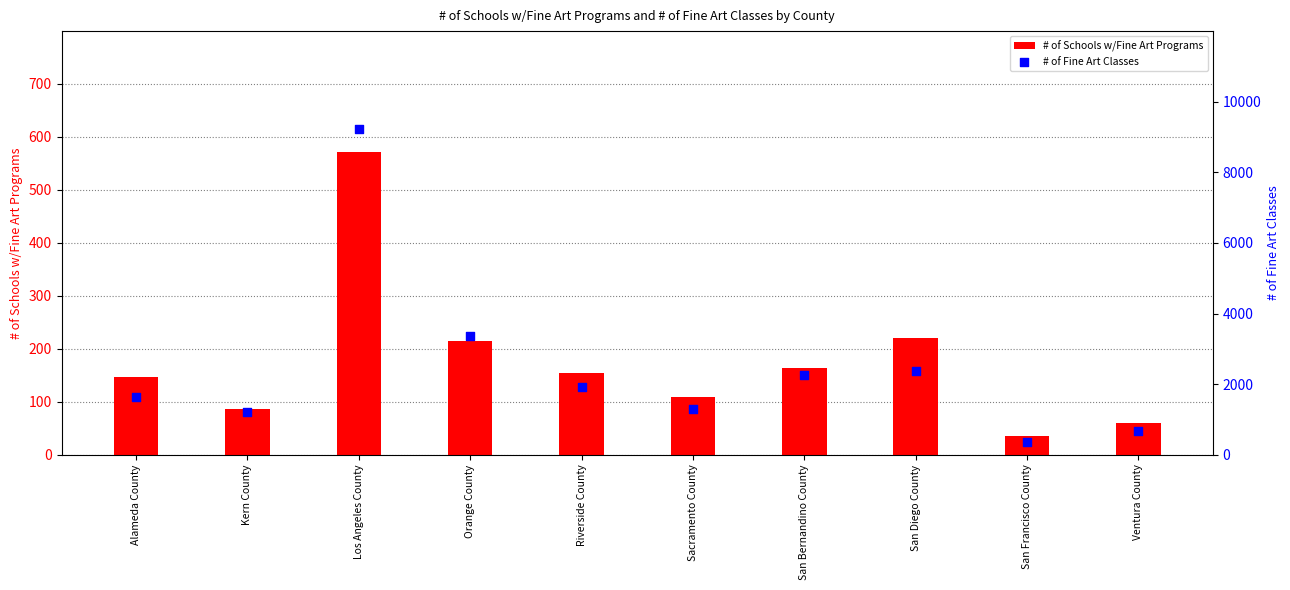

What are all the series names shown in the legend?

# of Schools w/Fine Art Programs, # of Fine Art Classes